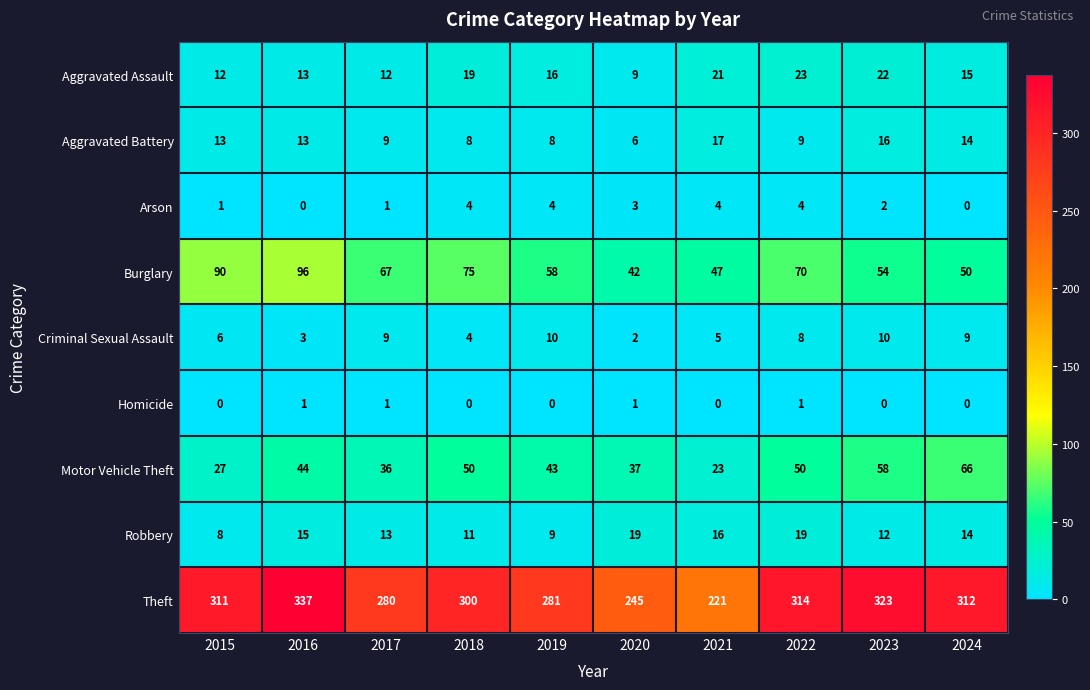

At 2023, list the series in order from smallest to largest.

Homicide, Arson, Criminal Sexual Assault, Robbery, Aggravated Battery, Aggravated Assault, Burglary, Motor Vehicle Theft, Theft